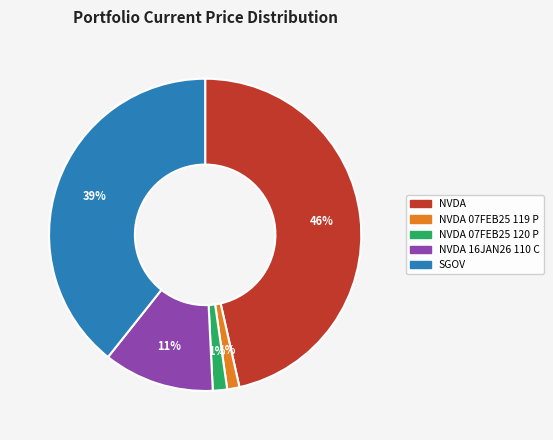

Is there any slice that represents more than half of the pie?

No